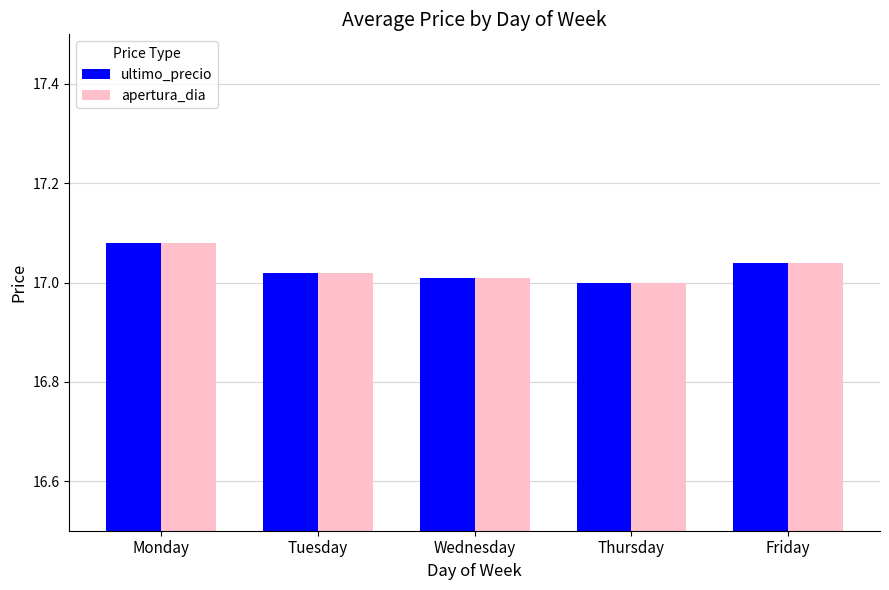

The value of ultimo_precio at Friday is 17.0. True or false?

True